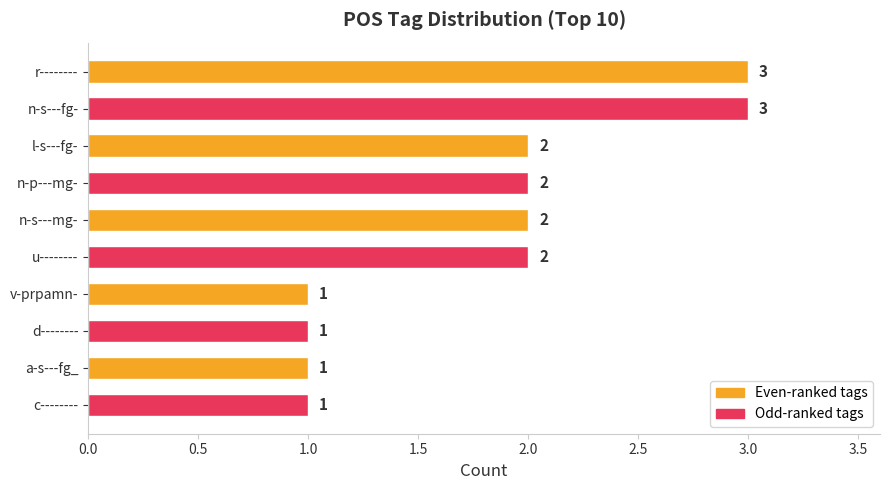

Which has a higher value, r-------- or a-s---fg_?

r--------